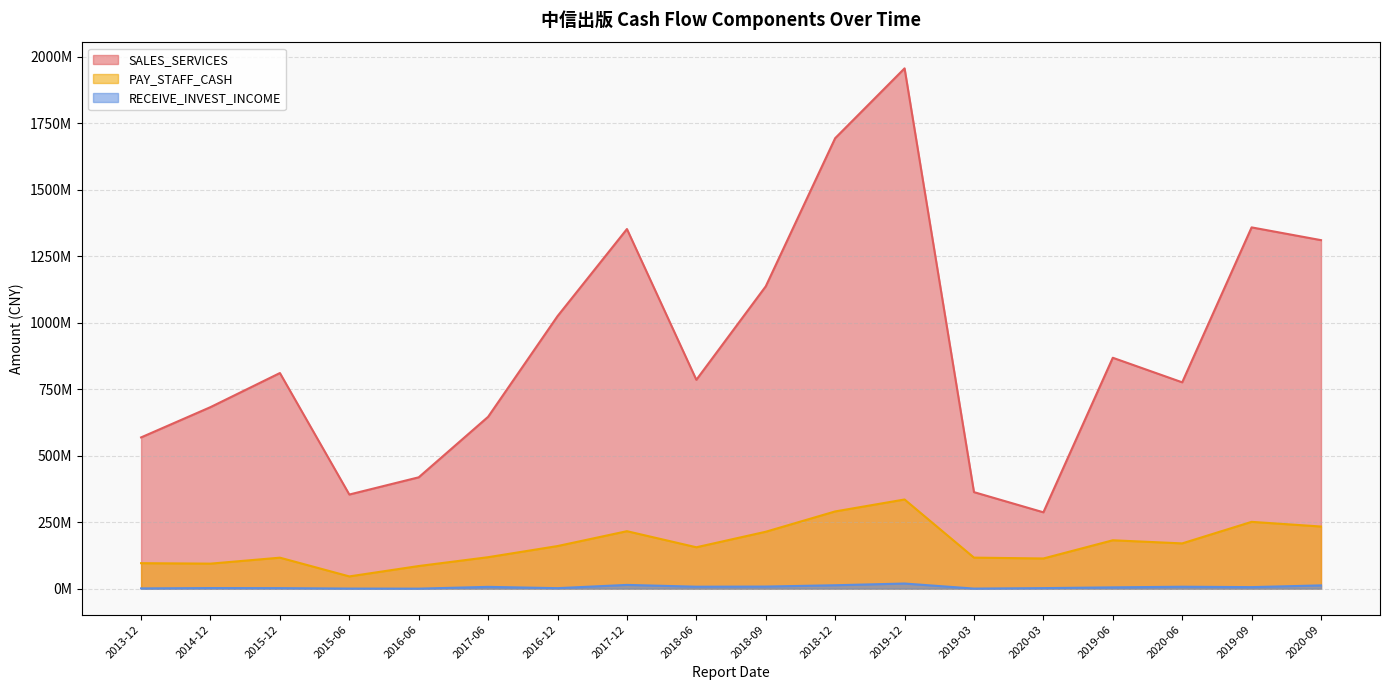

Which series changed the most between 2020-03 and 2020-06?

SALES_SERVICES